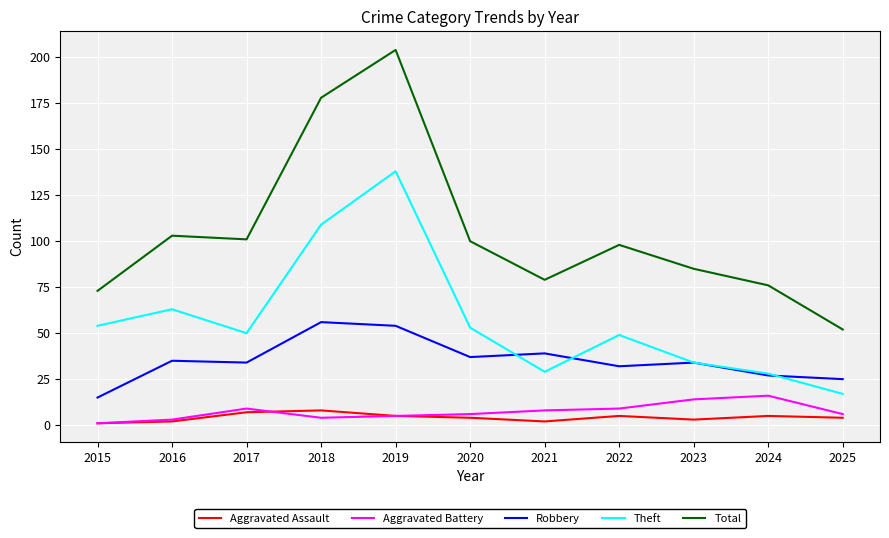

In Robbery, how many points are lower than both neighbors (excluding endpoints)?

3